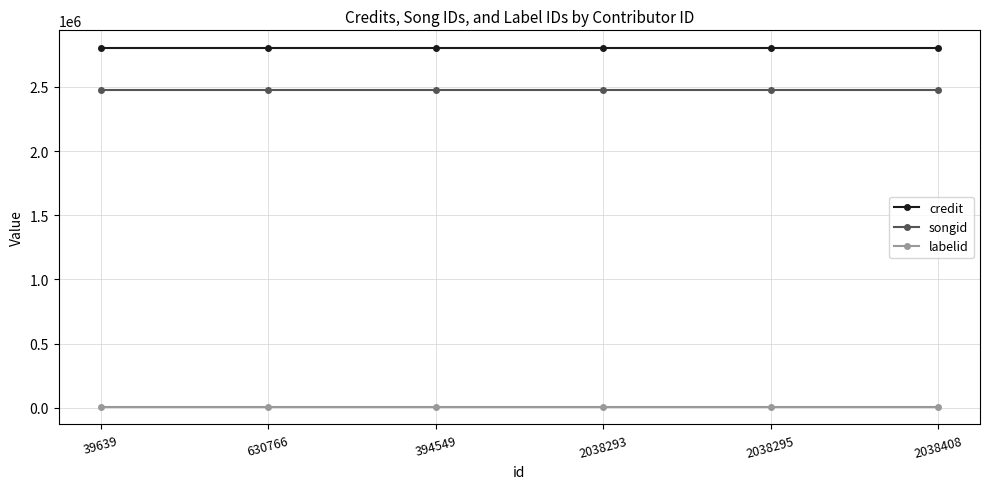

Reading left to right, list all the values displayed in this chart.

credit: 39639=2800136	630766=2800136	394549=2800136	2038293=2800136	2038295=2800136	2038408=2800136
songid: 39639=2476153	630766=2476153	394549=2476153	2038293=2476153	2038295=2476153	2038408=2476153
labelid: 39639=9934	630766=9934	394549=9934	2038293=9934	2038295=9934	2038408=9934